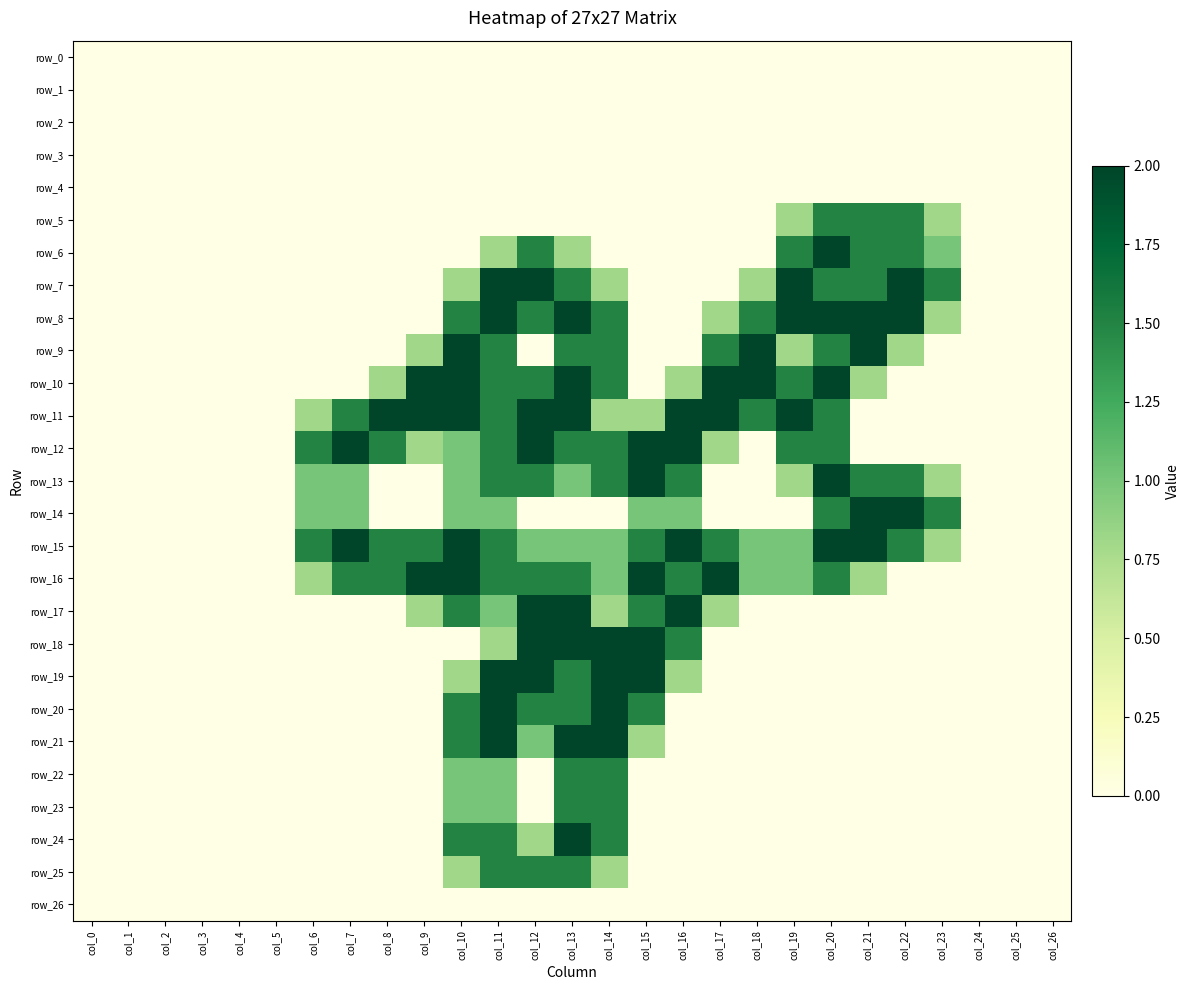

Which series has the widest spread of values?

row_6